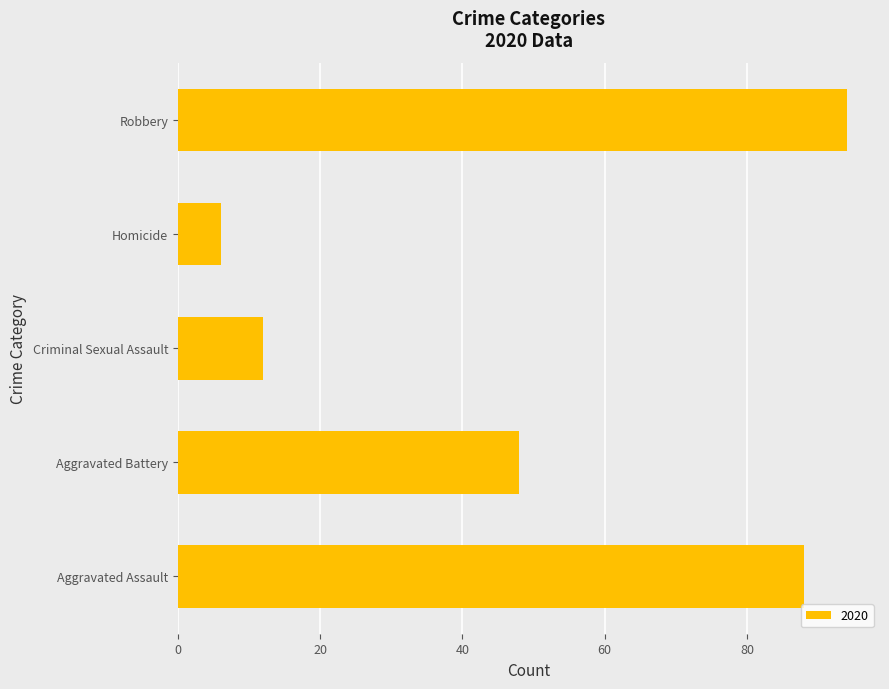

What is the difference between the maximum and second lowest values?

82